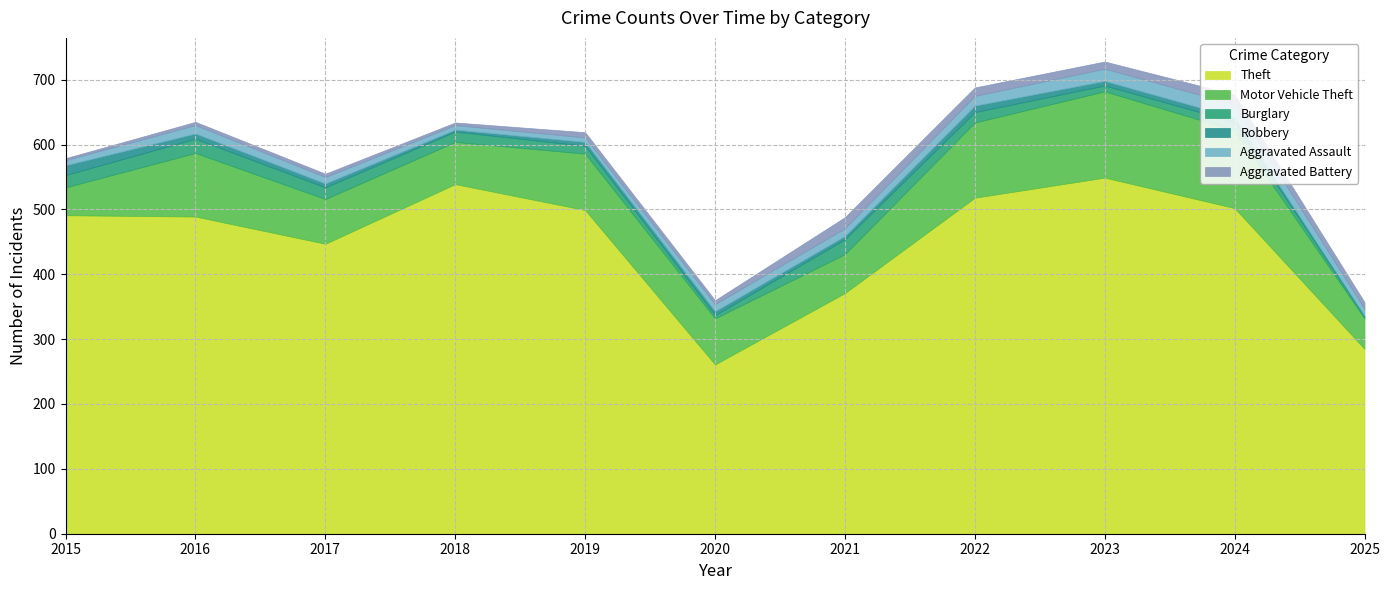

What are all the series names shown in the legend?

Theft, Motor Vehicle Theft, Burglary, Robbery, Aggravated Assault, Aggravated Battery